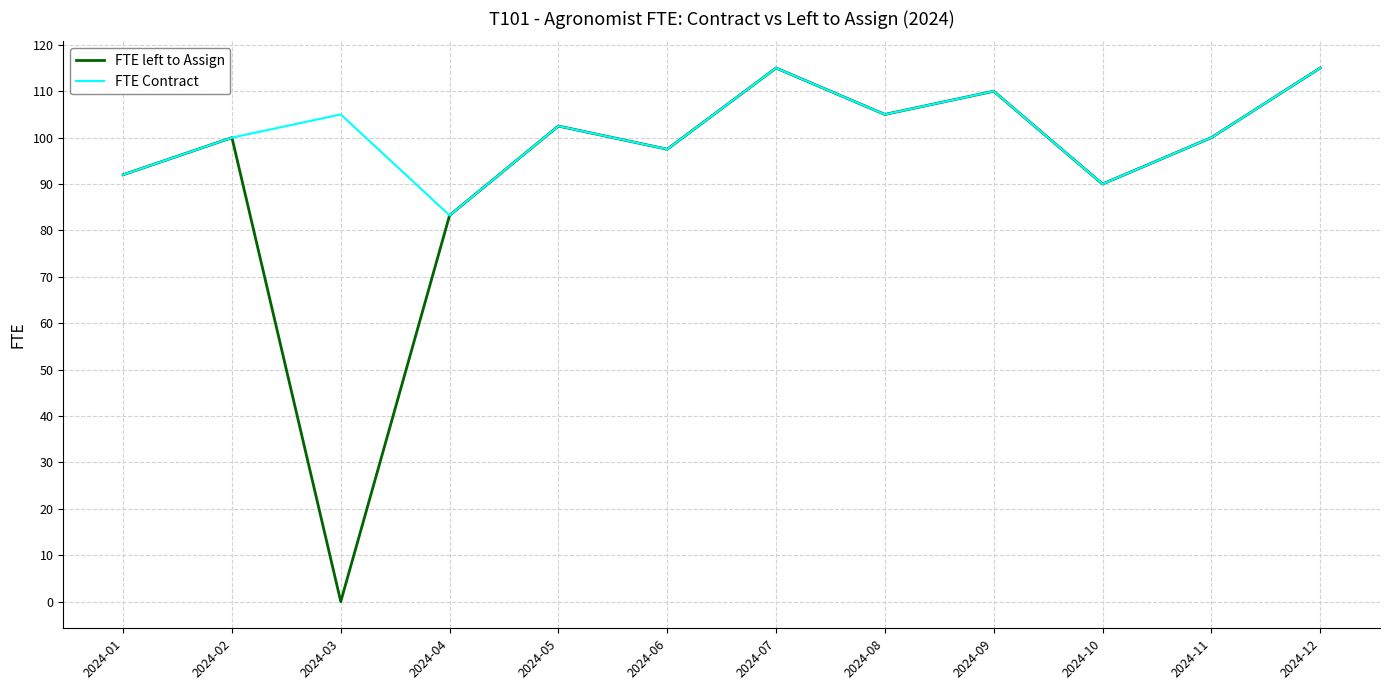

Which series changed the most between 2024-03 and 2024-11?

FTE left to Assign